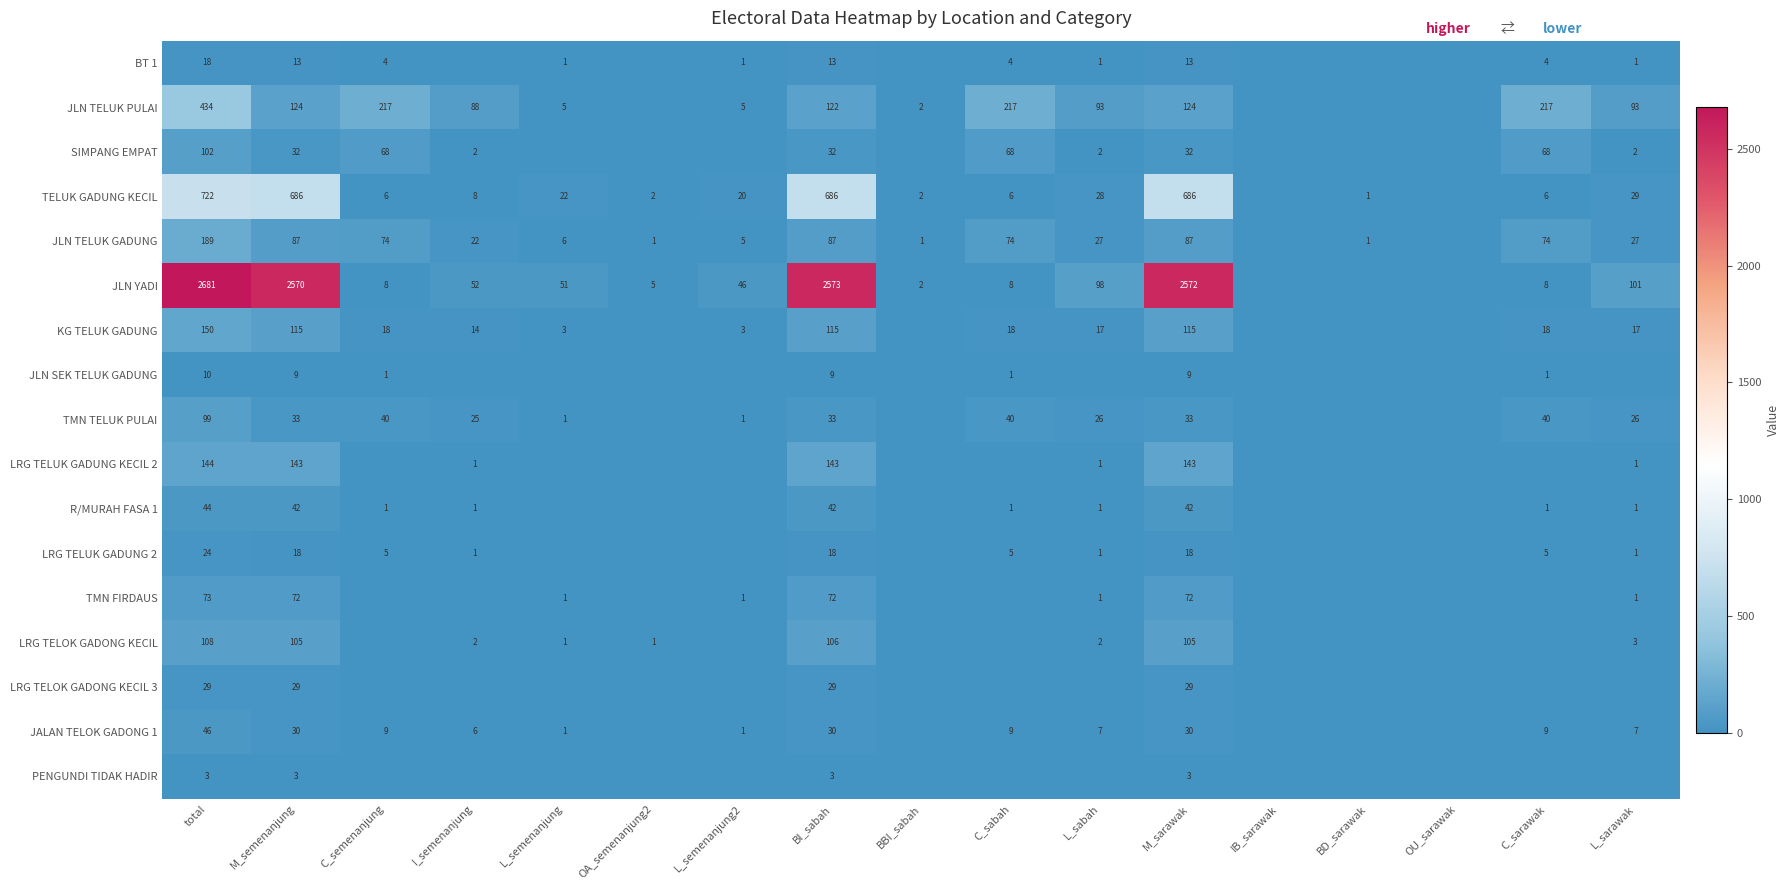

Which has a higher value, C_sabah or BBI_sabah?

C_sabah